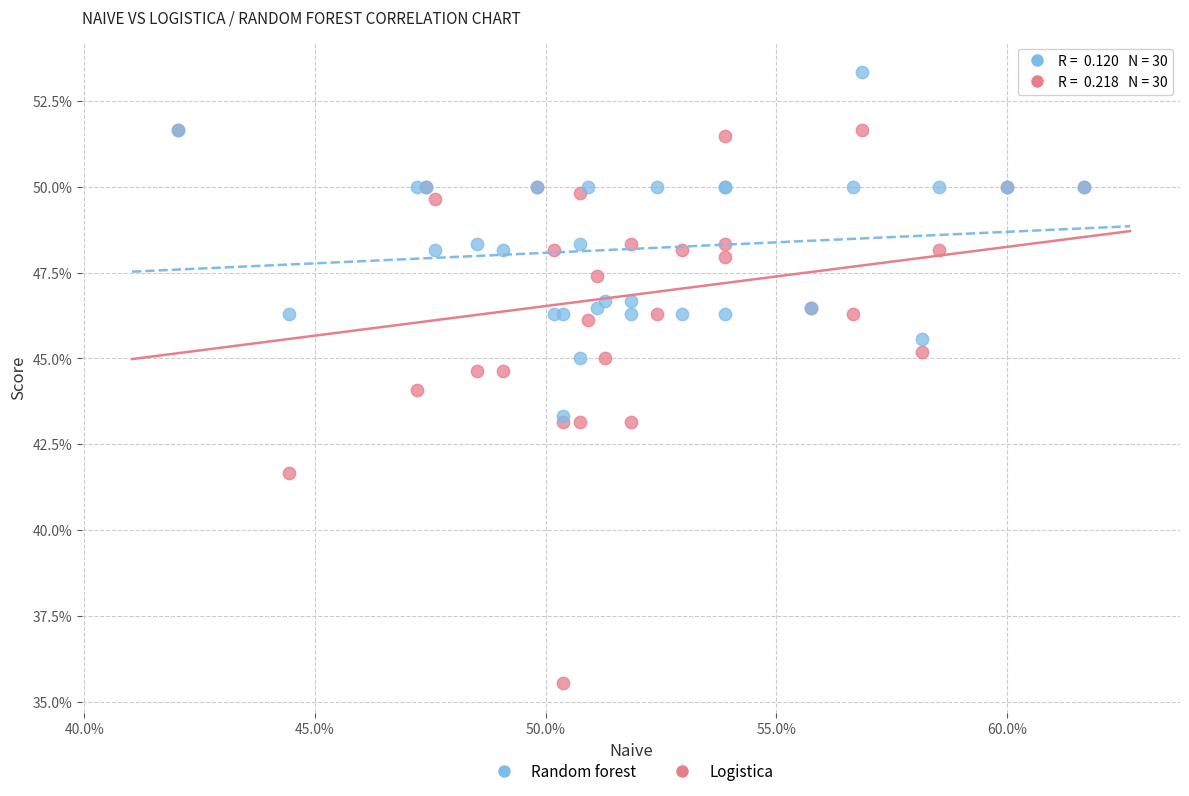

Which series contains the lowest Y value?

Logistica